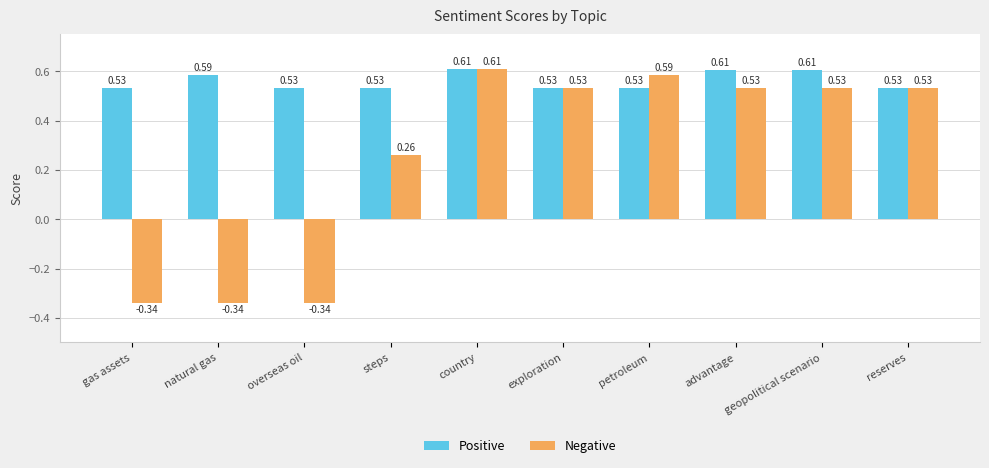

Is the value of Positive at geopolitical scenario greater than the value of Negative at reserves?

Yes